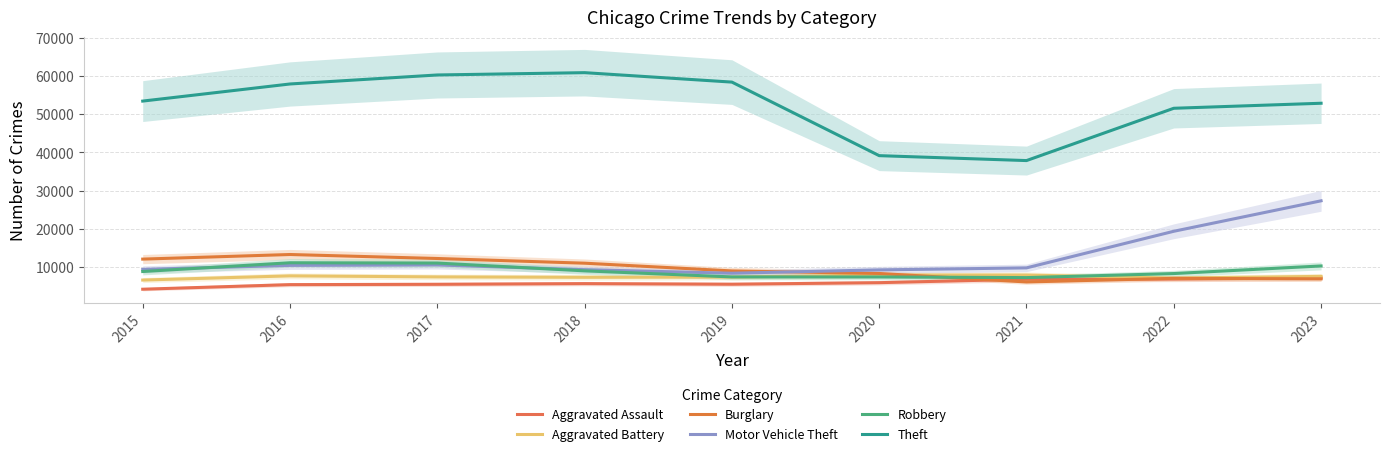

True or false: Motor Vehicle Theft has a value of 9264 at 2020.

True